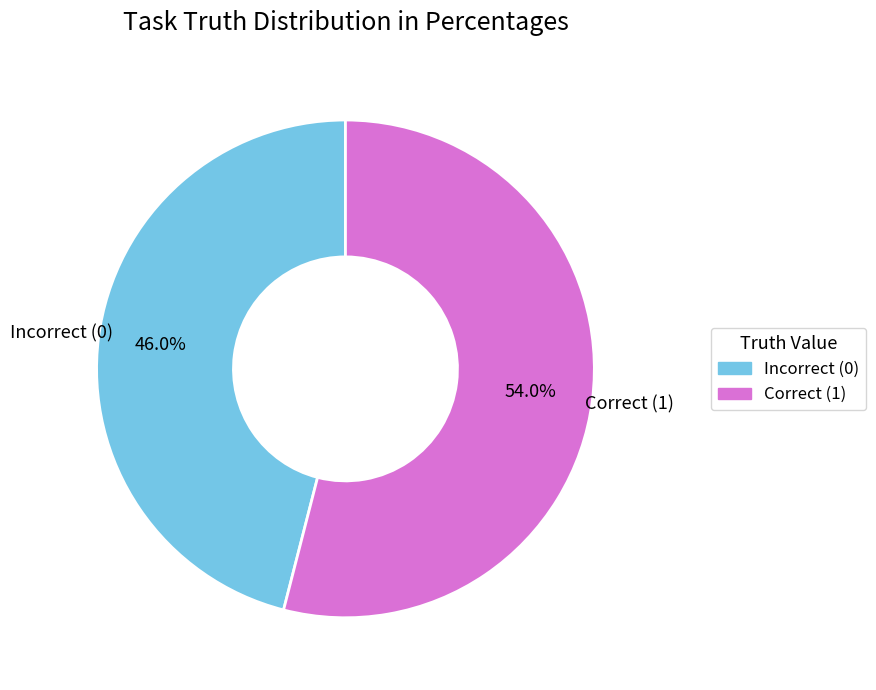

What is the majority slice?

Correct (1)